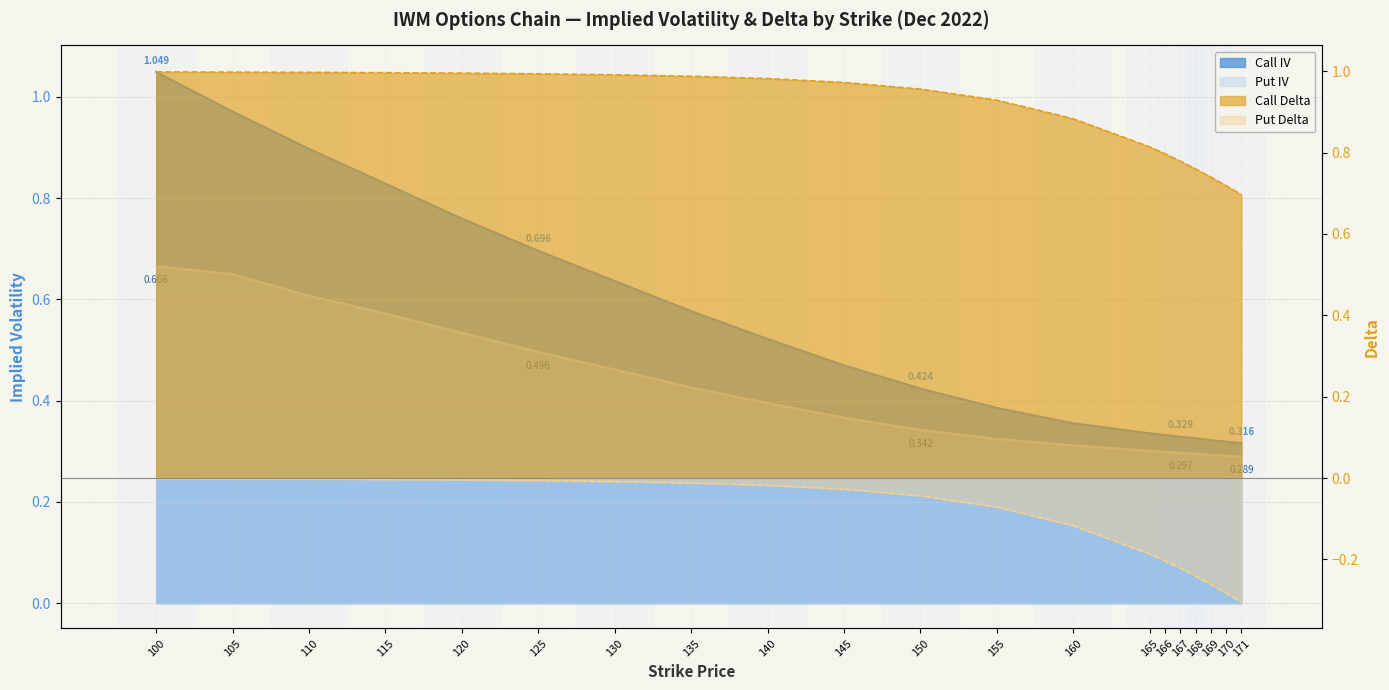

Rank the series at 135 from highest to lowest value.

Call Delta, Call IV, Put IV, Put Delta